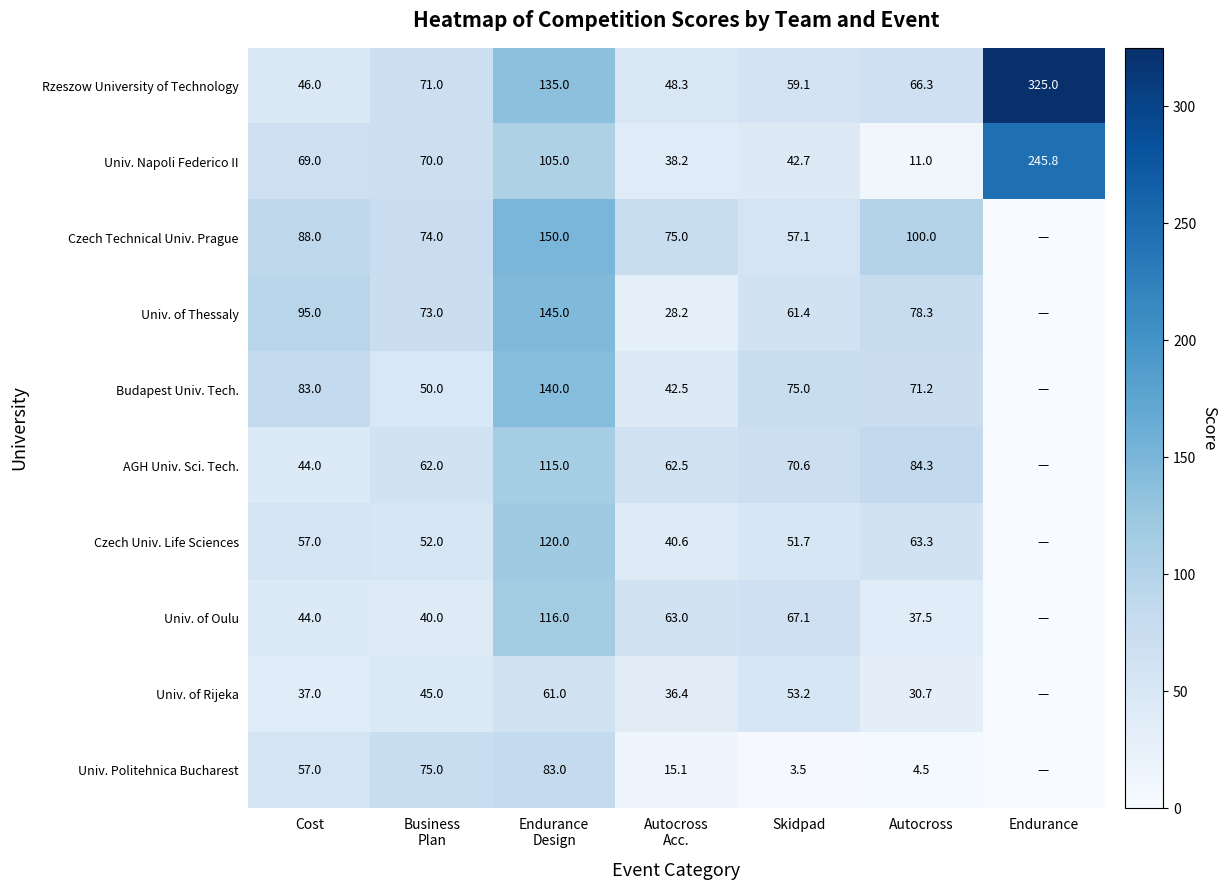

At Autocross, list the series in order from largest to smallest.

Czech Technical Univ. Prague, AGH Univ. Sci. Tech., Univ. of Thessaly, Budapest Univ. Tech., Rzeszow University of Technology, Czech Univ. Life Sciences, Univ. of Oulu, Univ. of Rijeka, Univ. Napoli Federico II, Univ. Politehnica Bucharest